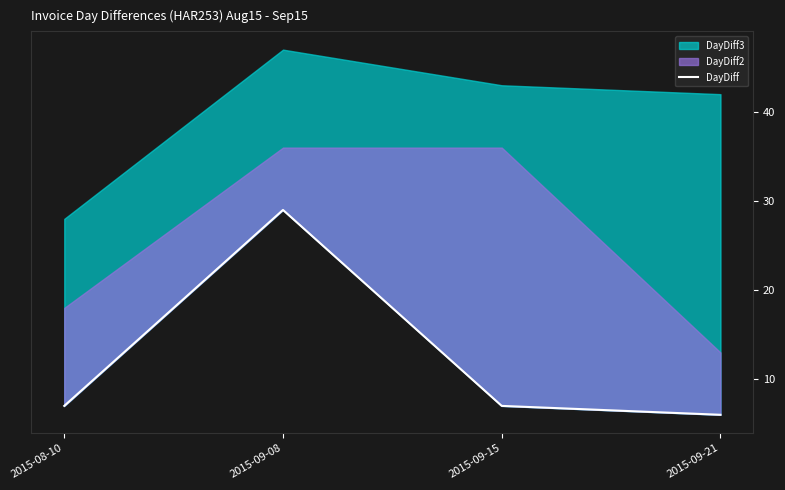

The chart shows a value of 12 at 2015-09-08. True or false?

False